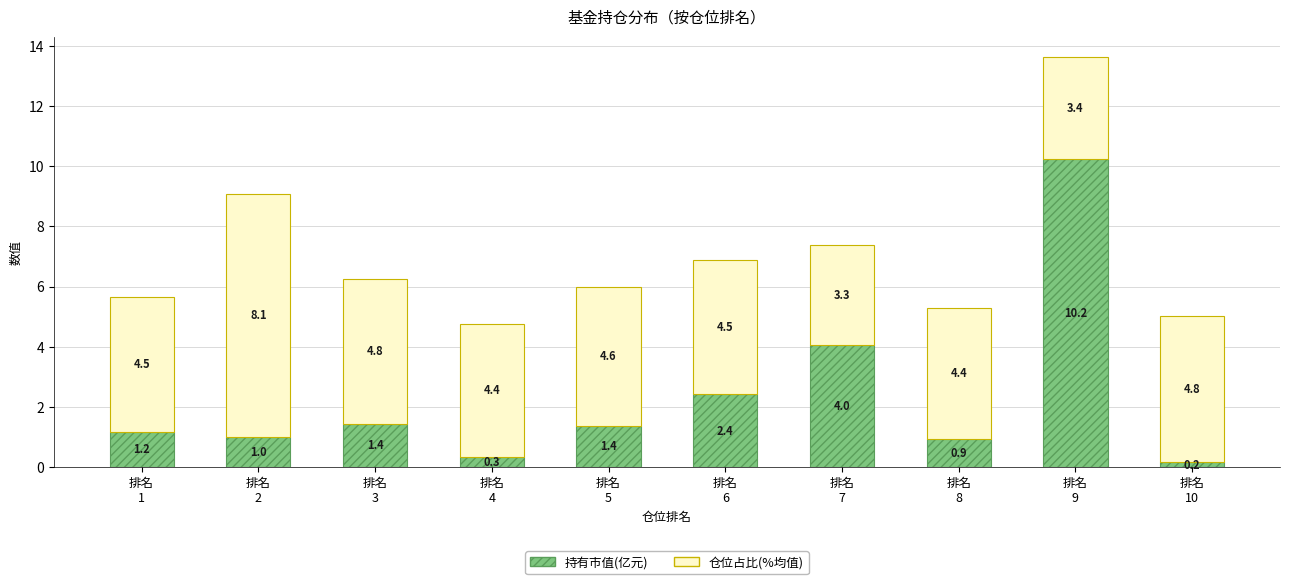

Reading right to left, transcribe the values for 持有市值(亿元).

0.2	10.2	0.9	4.0	2.4	1.4	0.3	1.4	1.0	1.2